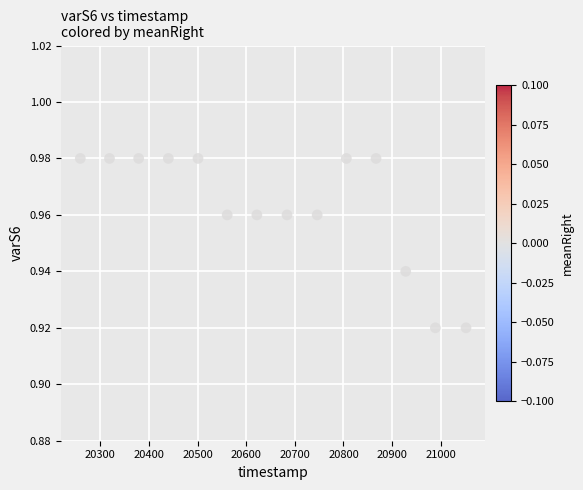

What is the range of X values (max minus min)?

793.0